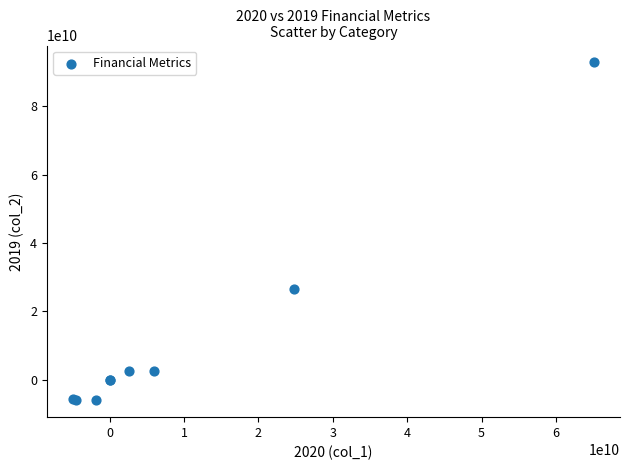

What Y value in the scatter plot is closest to 43409748228?

26410722662